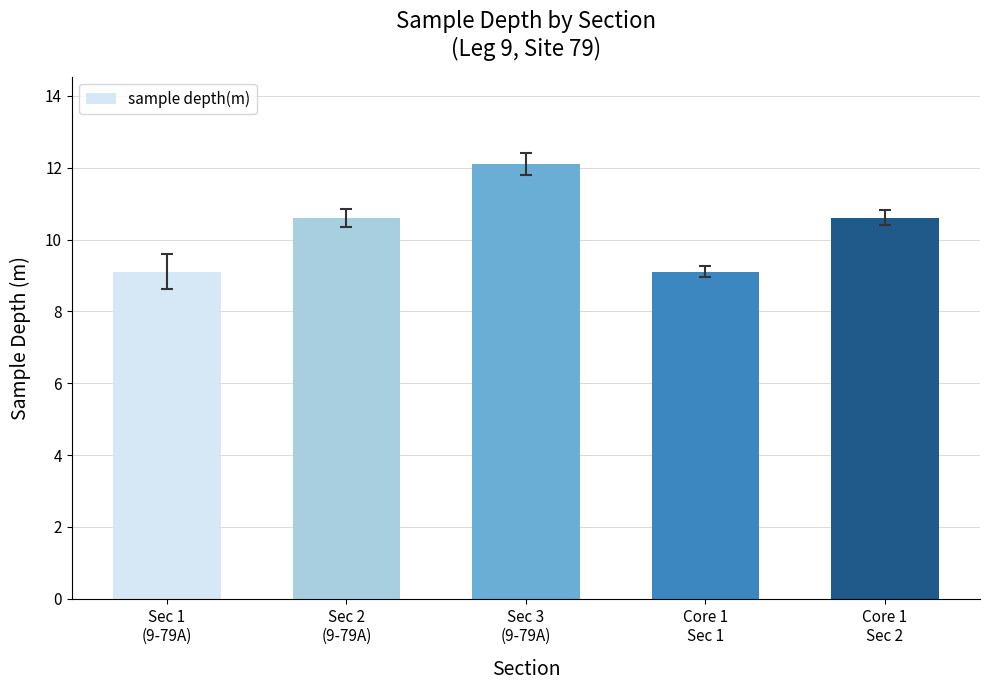

What is the value of the 5th bar from the left?

10.6